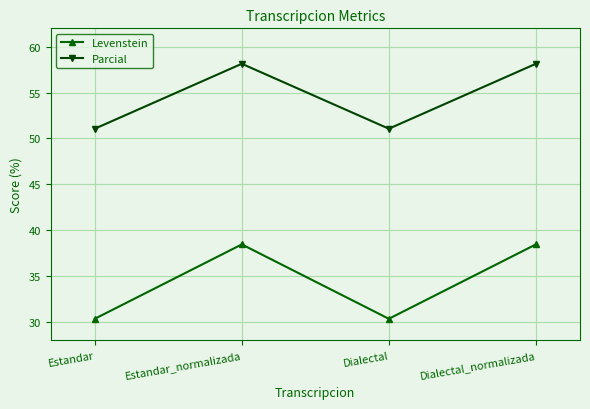

What is the label of the 2nd point from the right?

Dialectal